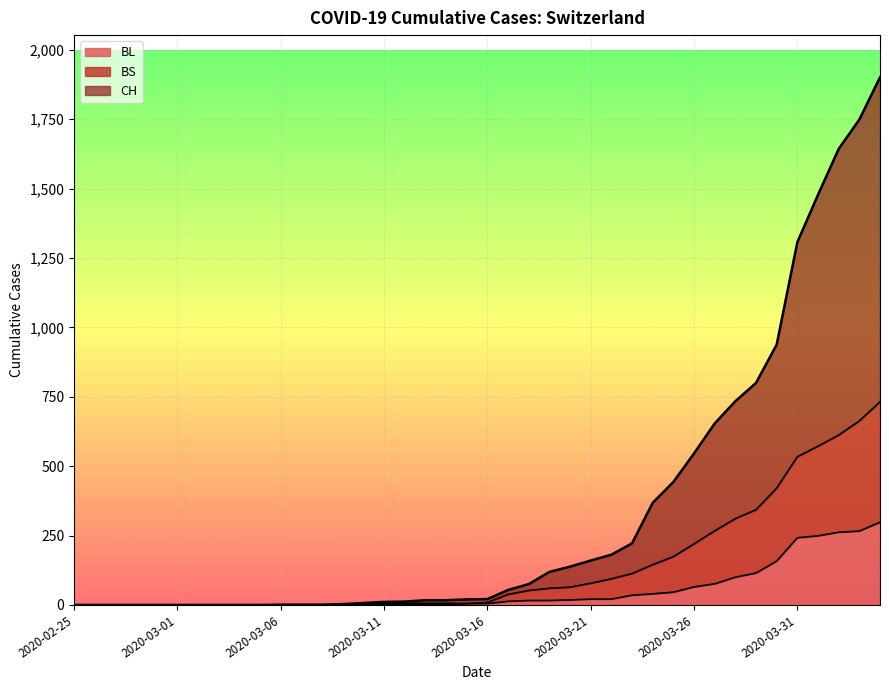

Reading left to right, list all the values displayed in this chart.

CH: 0	0	0	0	0	0	0	0	0	0	1	1	1	3	7	11	12	17	17	20	21	54	75	119	138	160	181	222	368	443	546	654	734	800	938	1307	1478	1643	1749	1901
BL: 0	0	0	0	0	0	0	0	0	0	0	0	0	1	2	2	2	2	2	5	5	13	16	16	18	21	21	35	40	46	65	76	100	115	158	242	249	262	266	298
BS: 0	0	0	0	0	0	0	0	0	0	0	0	0	1	2	6	6	6	6	5	9	38	52	60	64	78	94	113	145	174	220	267	311	343	421	534	572	612	663	732